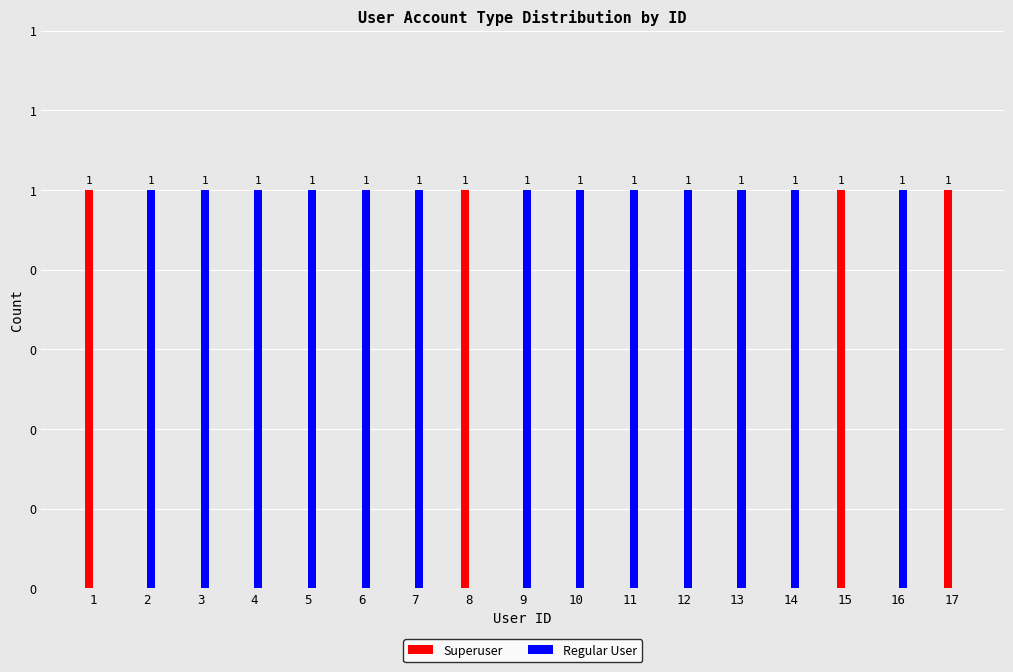

What is the difference between the maximum and minimum values in the Regular User series?

1